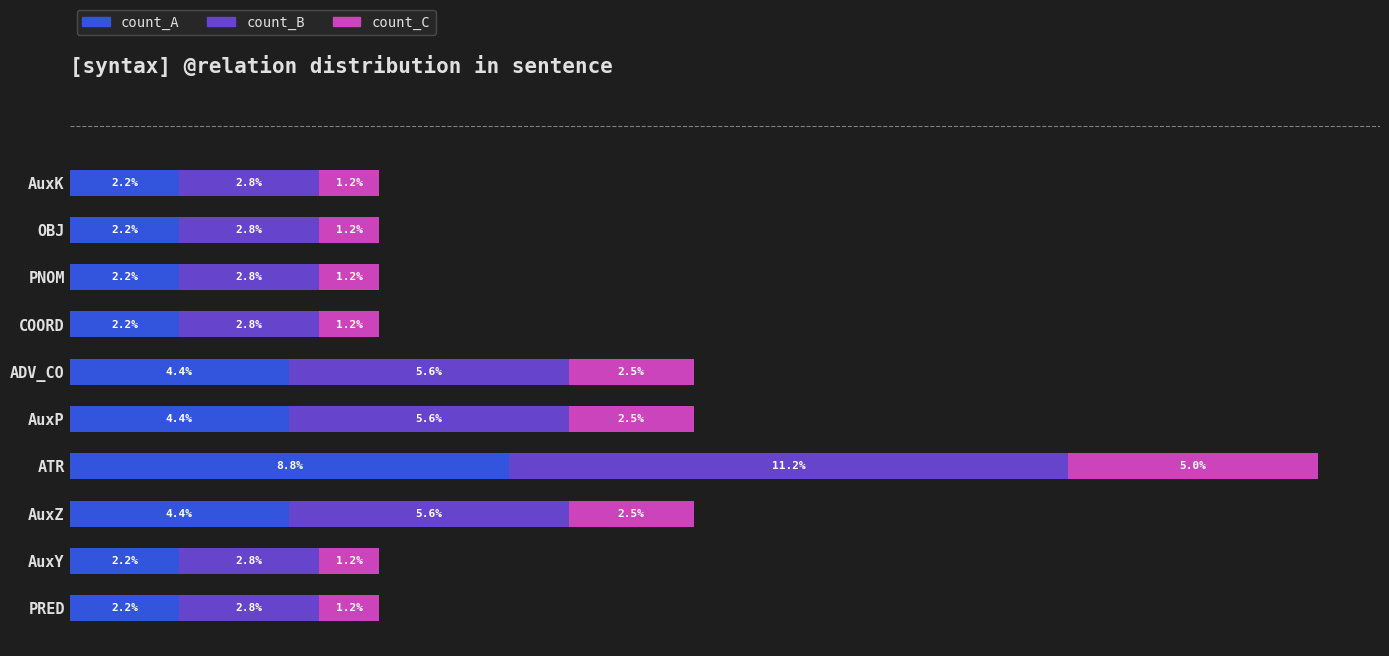

At which label does count_A reach its peak?

ATR